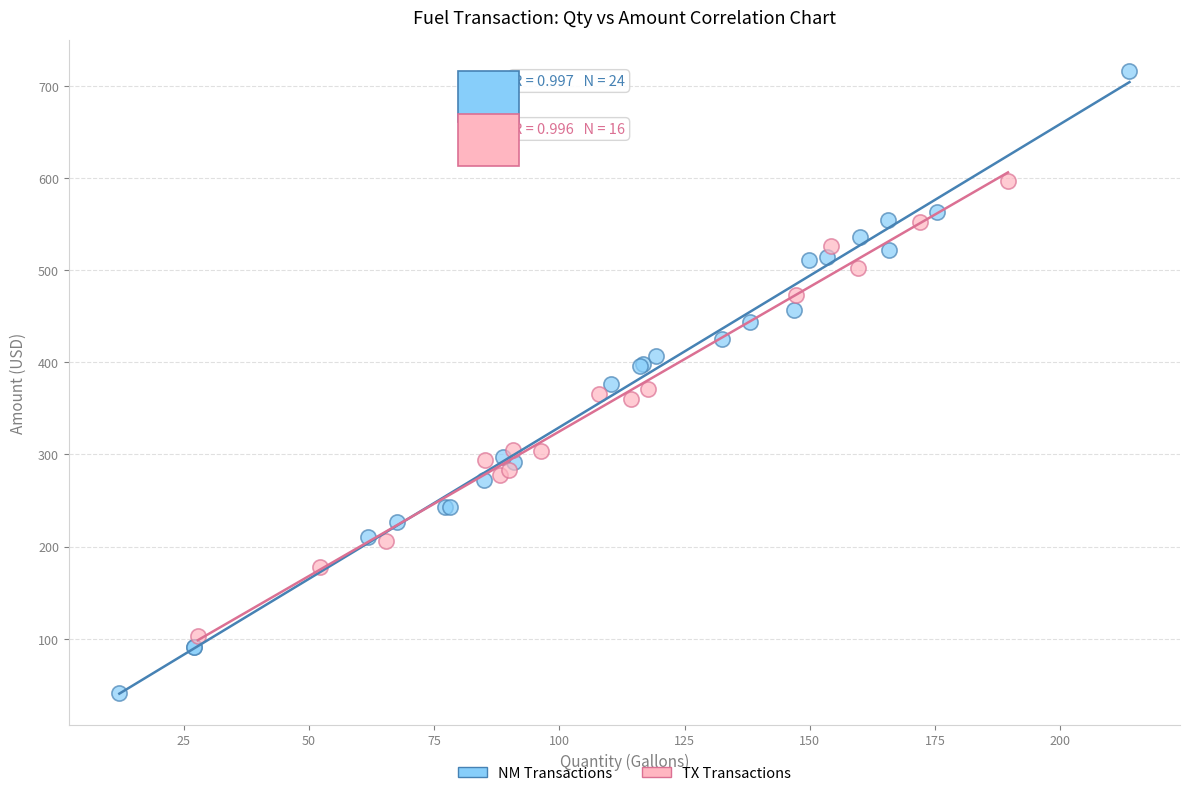

Which series has the widest spread of Y values?

NM Transactions